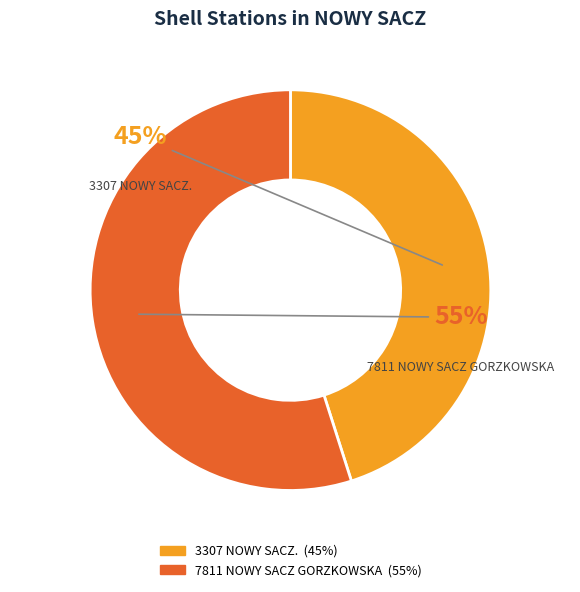

Rank the categories by value from lowest to highest.

3307 NOWY SACZ., 7811 NOWY SACZ GORZKOWSKA